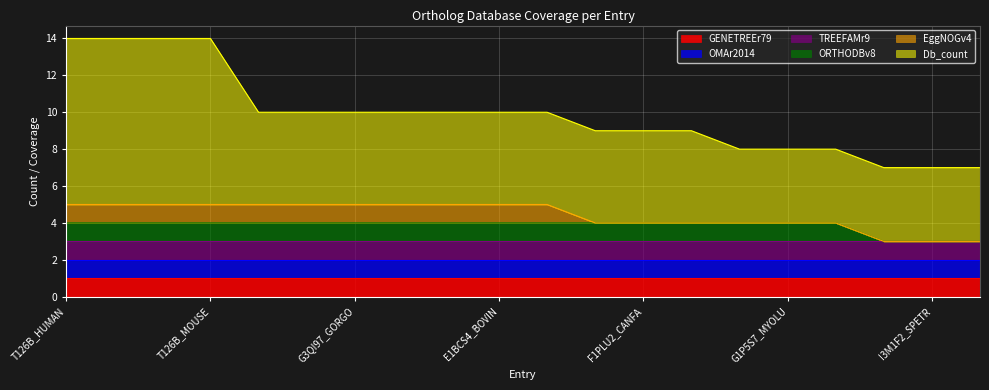

How many lines are shown in the chart?

6